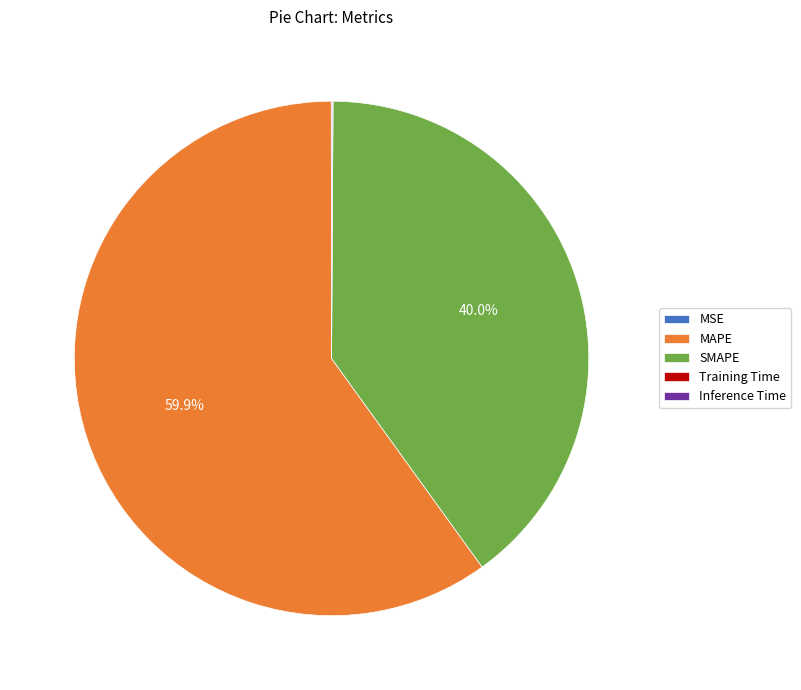

How much of the chart is everything except SMAPE?

60.0%